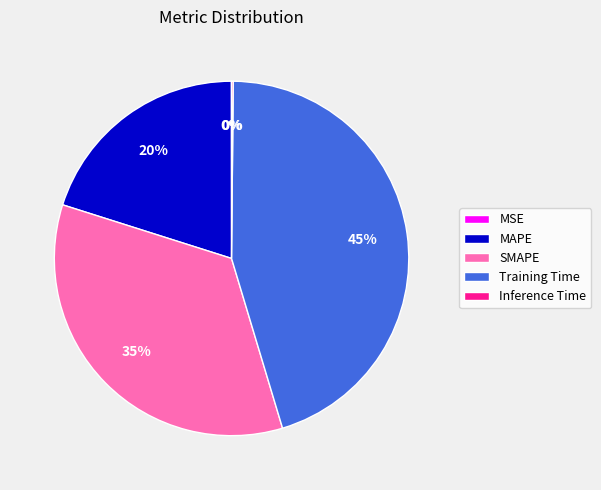

Does any single category account for the majority?

No